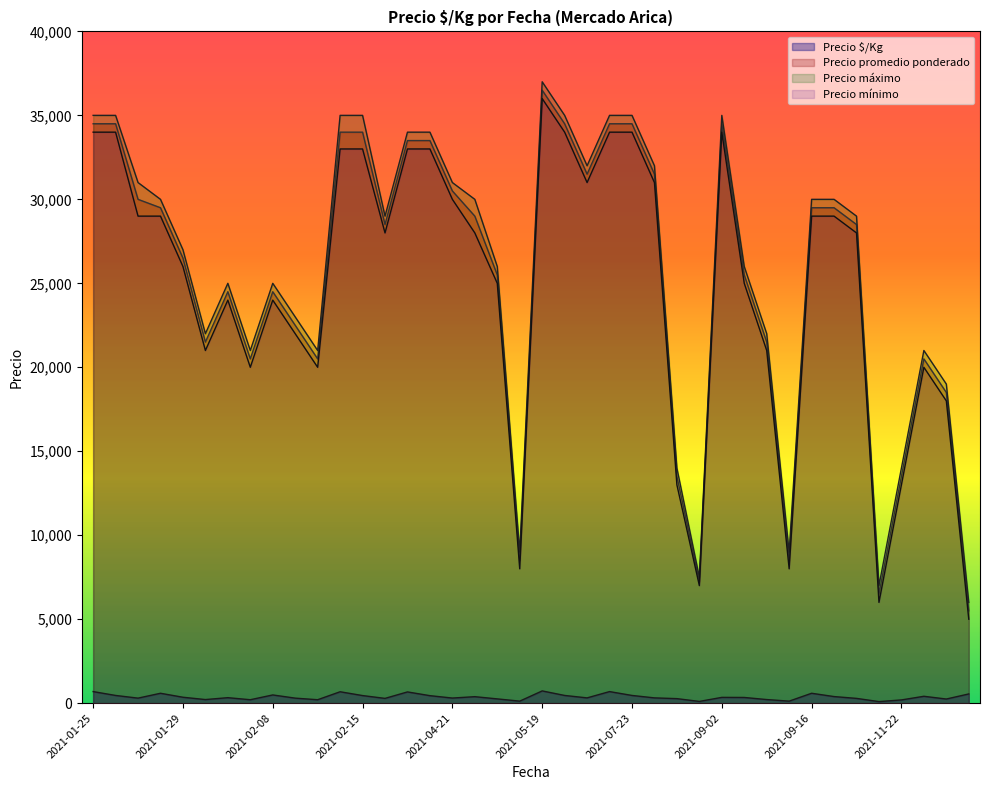

True or false: Precio mínimo and Precio máximo cross at least once.

False